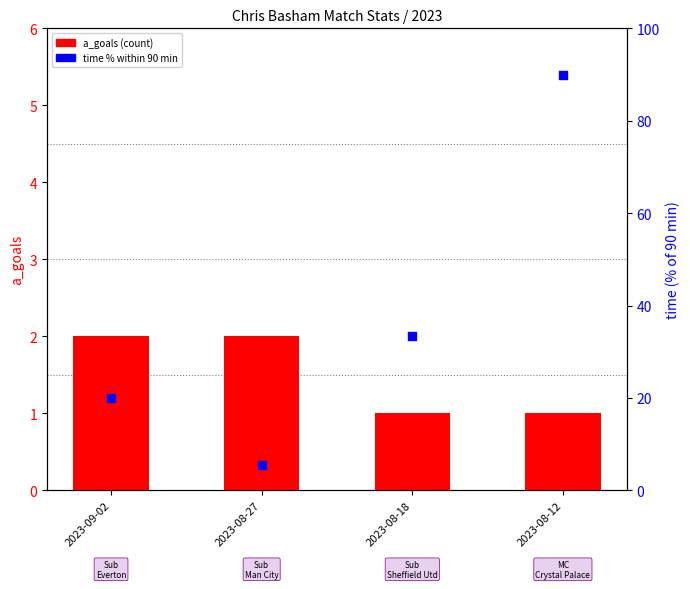

Is the value of time (% of 90 min) at 2023-08-12 greater than the value of a_goals (count) at 2023-08-12?

Yes